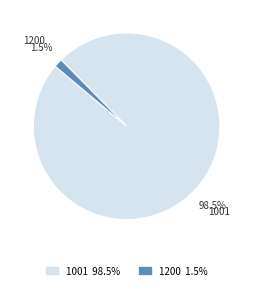

Which slice is the largest?

1001